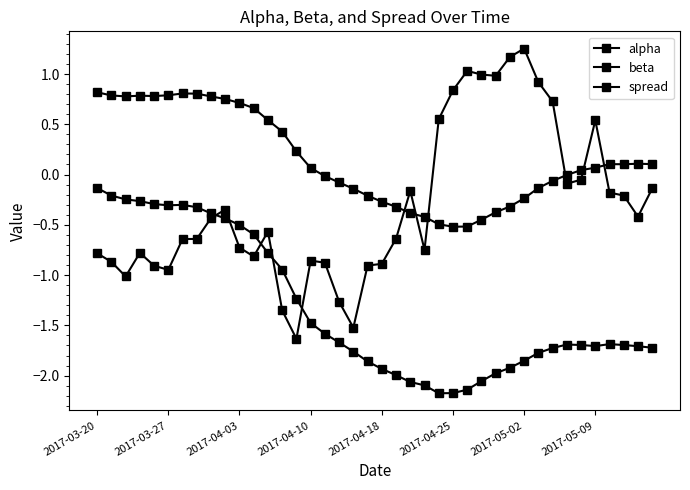

How many lines are shown in the chart?

3